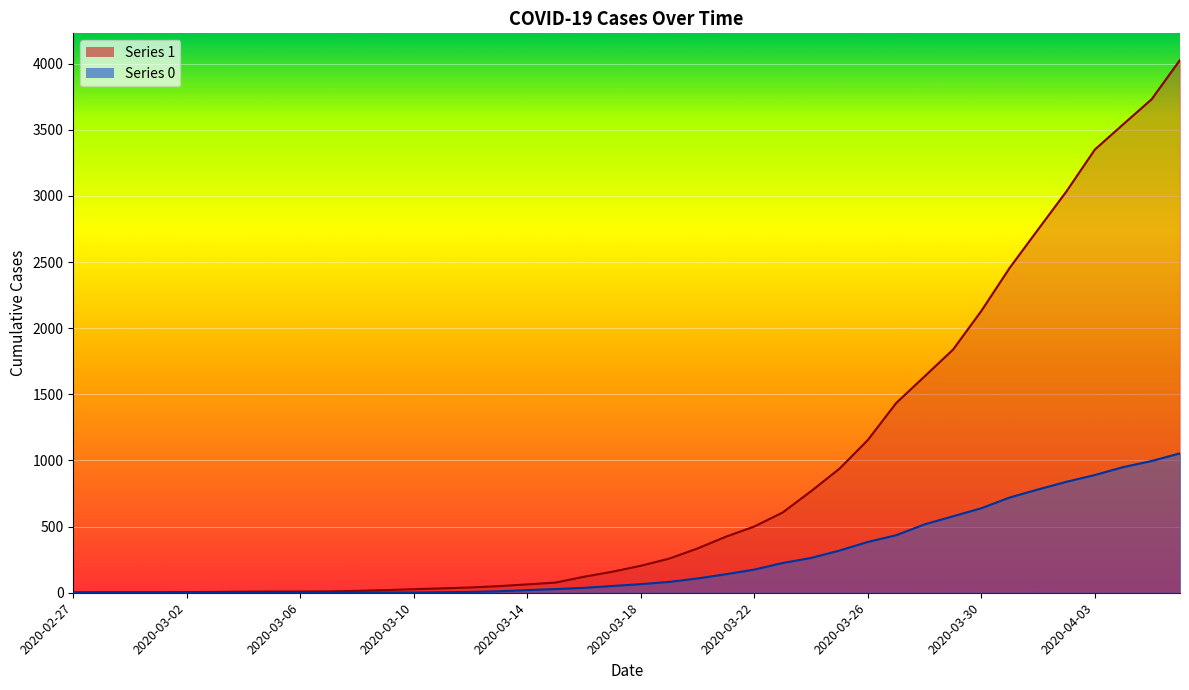

At which label is 1 closest to 2015?

2020-03-30